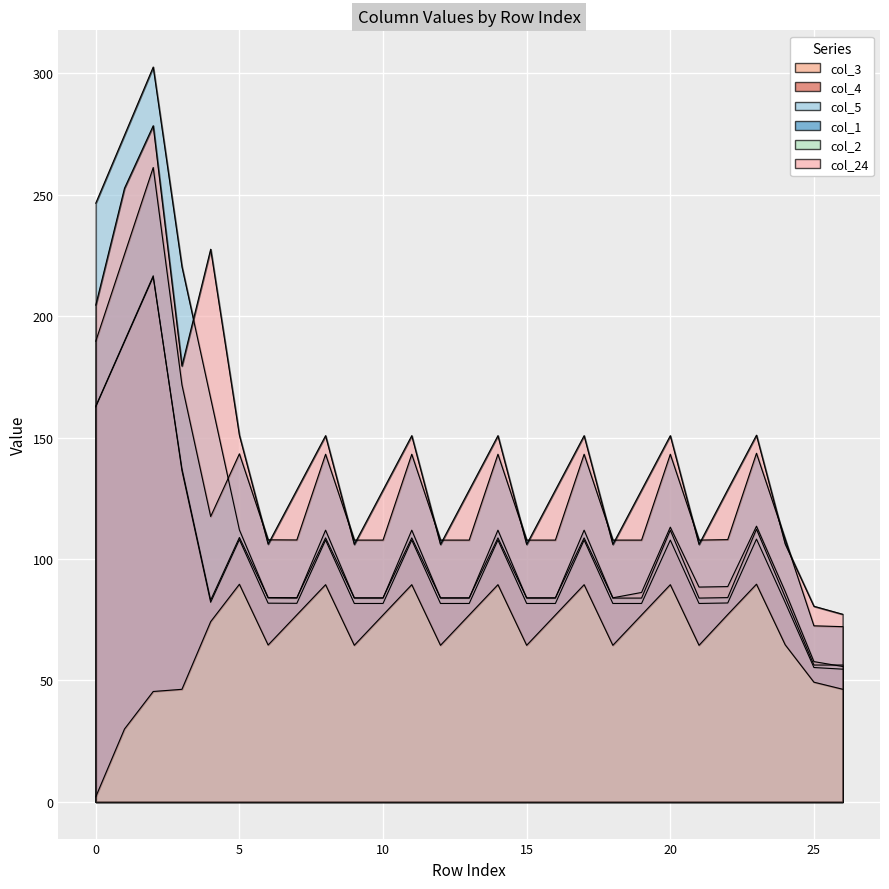

What is the sum of all col_5 values?

3472.4